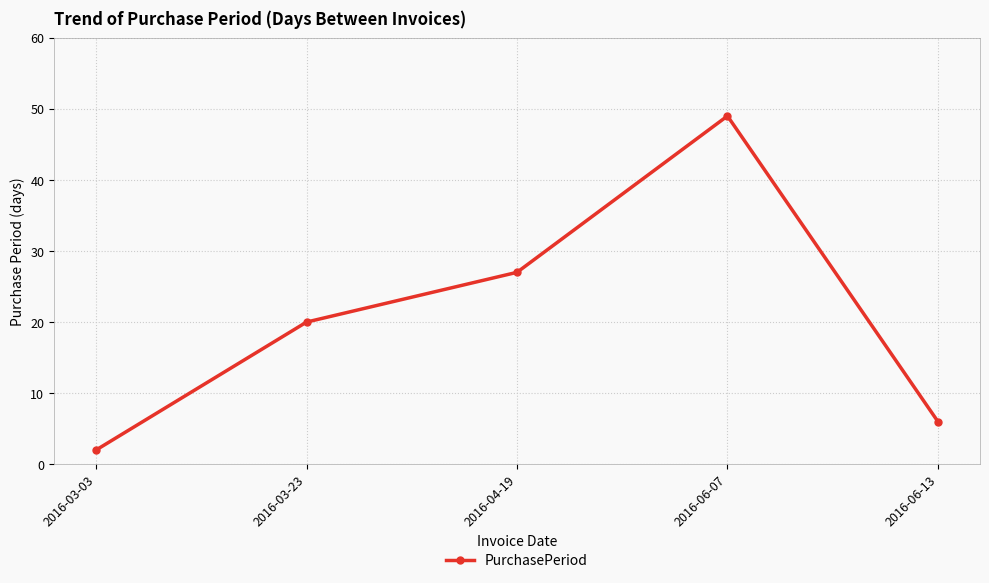

Which label corresponds to the largest value in the chart?

2016-06-07